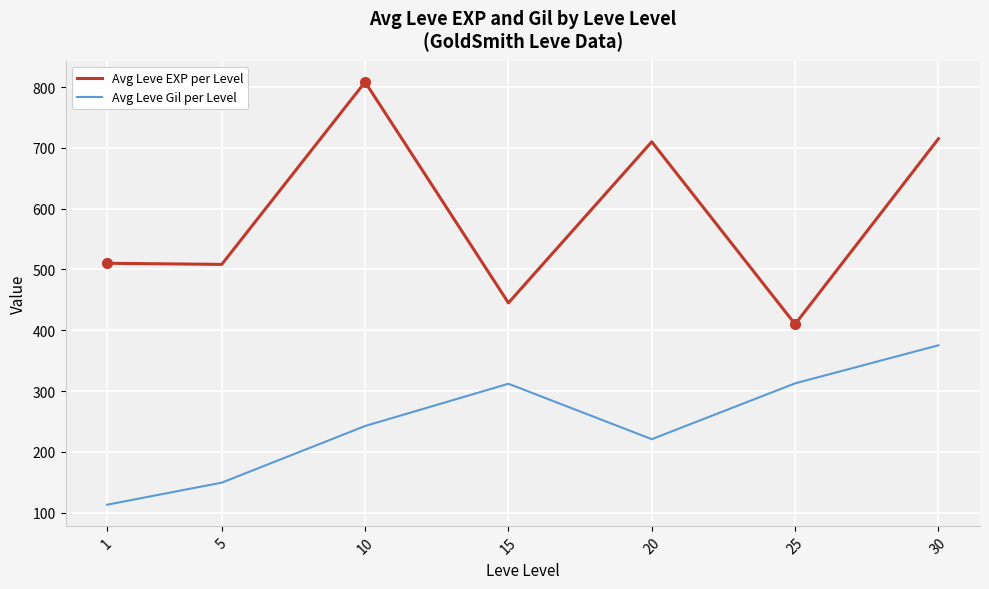

True or false: Avg Leve Gil per Level and Avg Leve EXP per Level intersect in this chart.

False